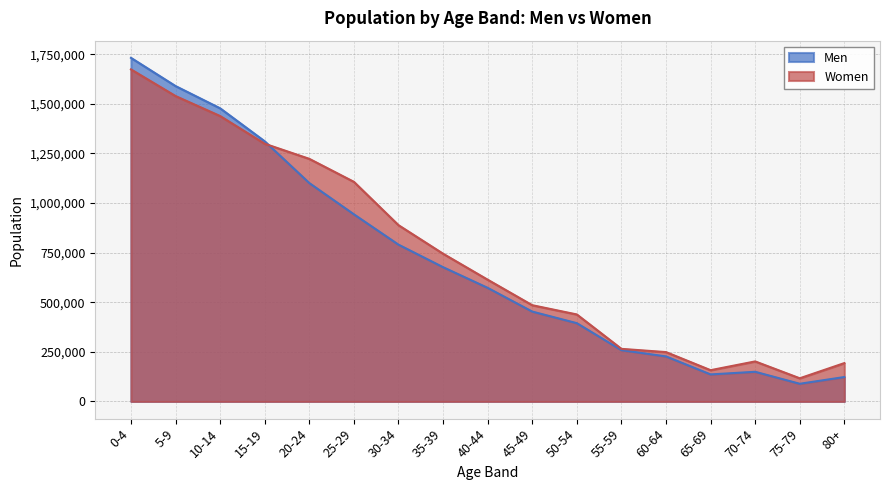

Rank the series at 30-34 from highest to lowest value.

Women, Men